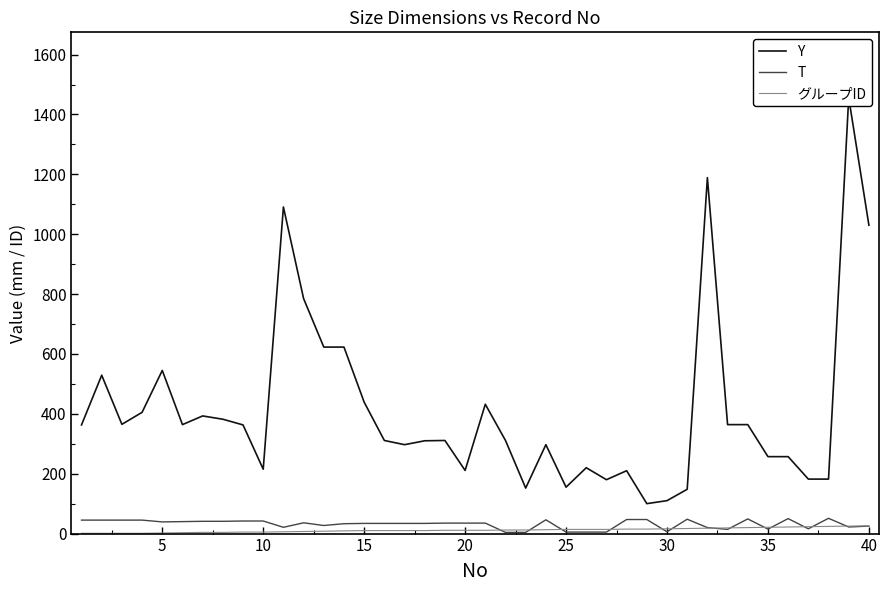

Which series ends up on top after the final intersection of グループID and T?

グループID